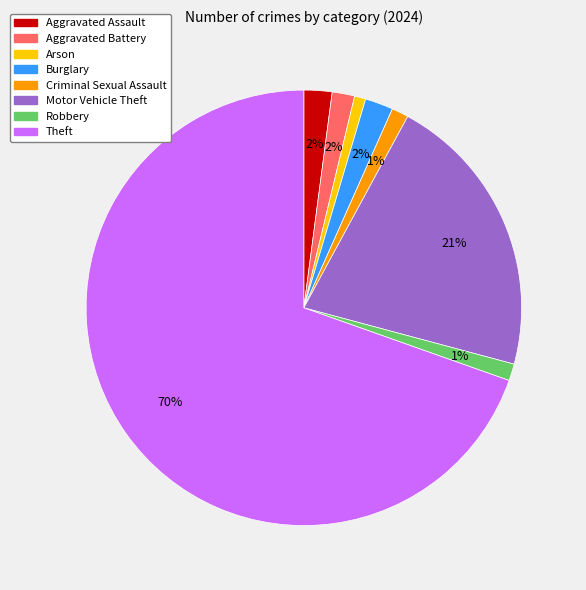

What percentage is the Criminal Sexual Assault slice, to the nearest percent?

1%